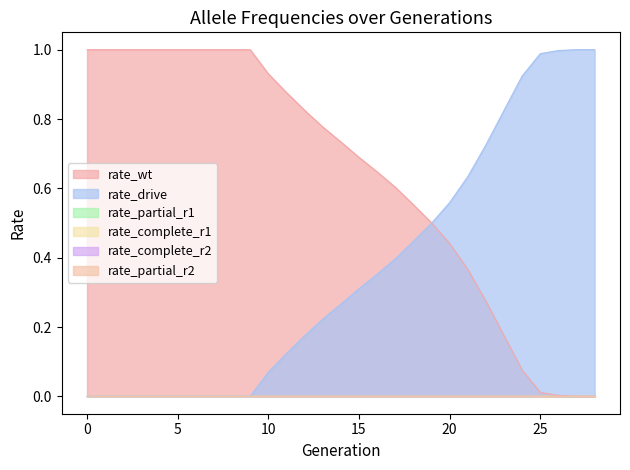

True or false: rate_wt and rate_complete_r1 cross at least once.

False